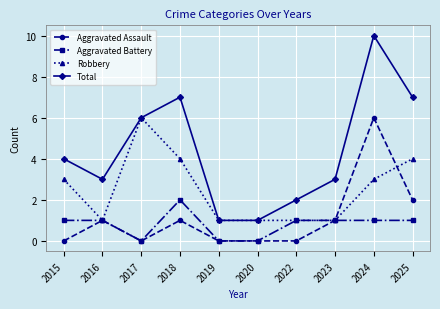

Does the chart display data point markers on the line(s)?

Yes